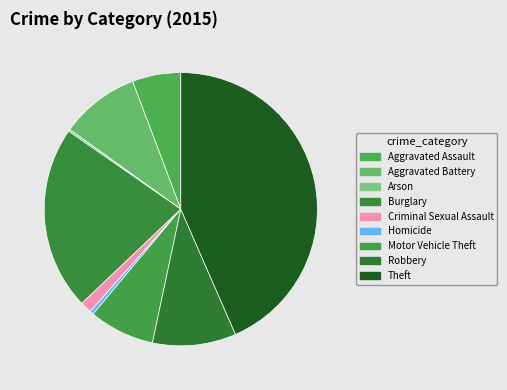

Is there any slice that represents more than half of the pie?

No